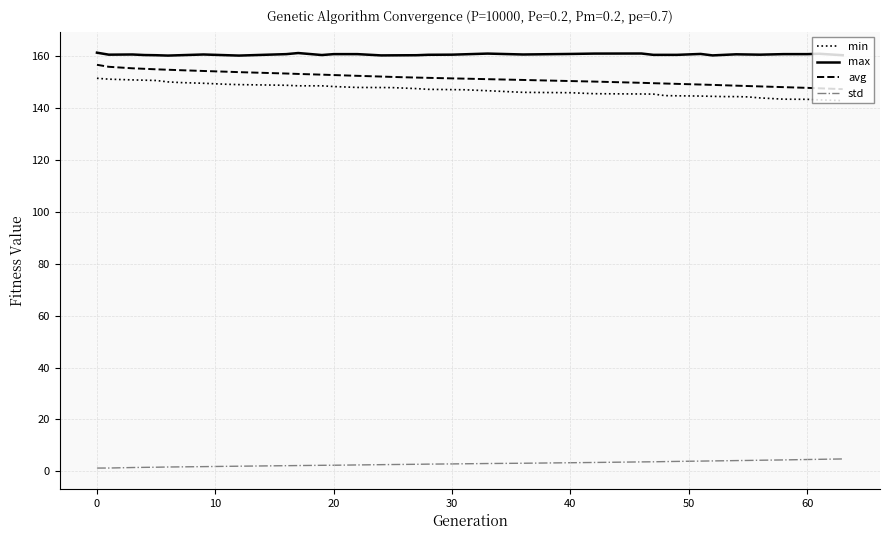

True or false: std and avg intersect in this chart.

False